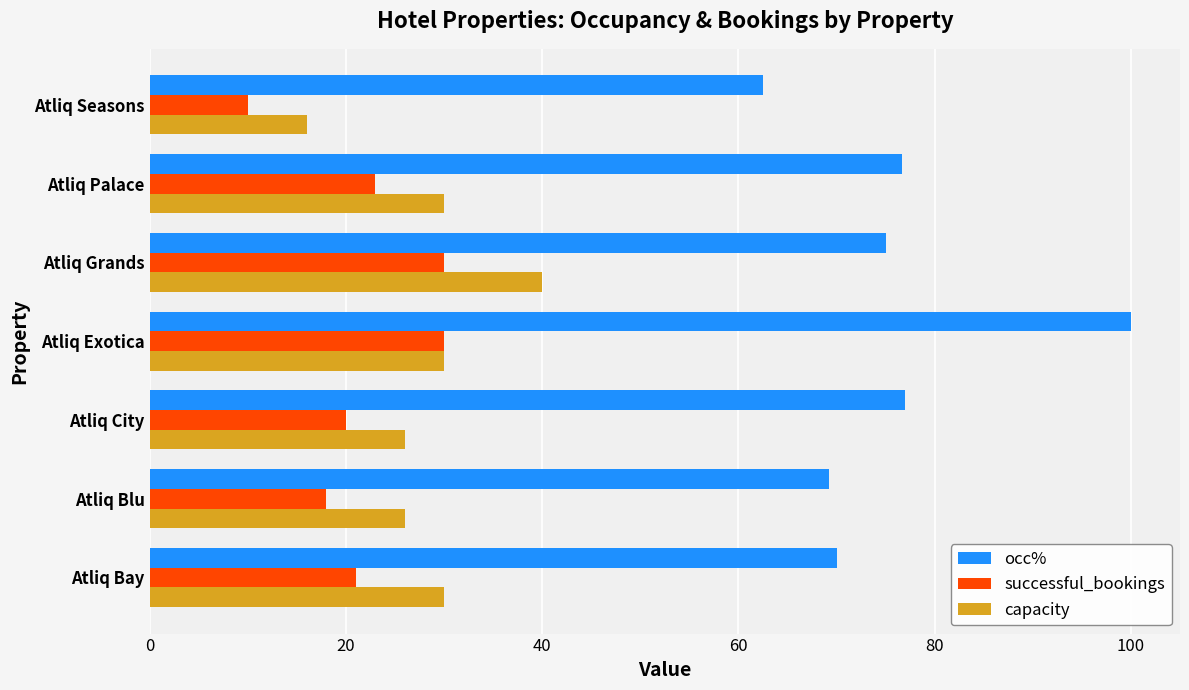

Is the value of successful_bookings at Atliq Bay greater than the value of occ% at Atliq Exotica?

No